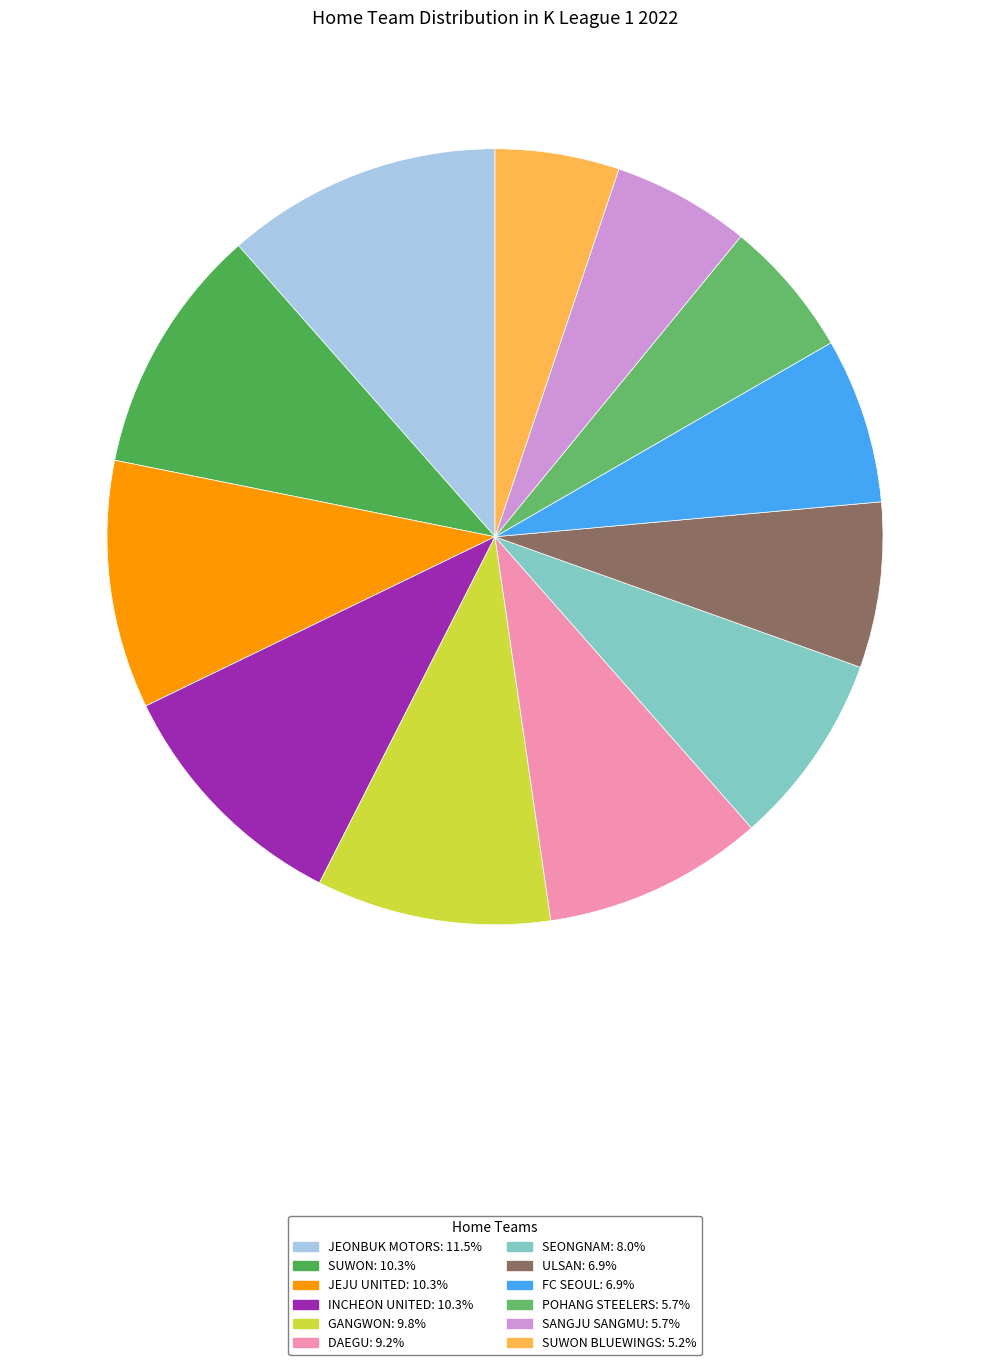

Count the number of slices in the pie.

12